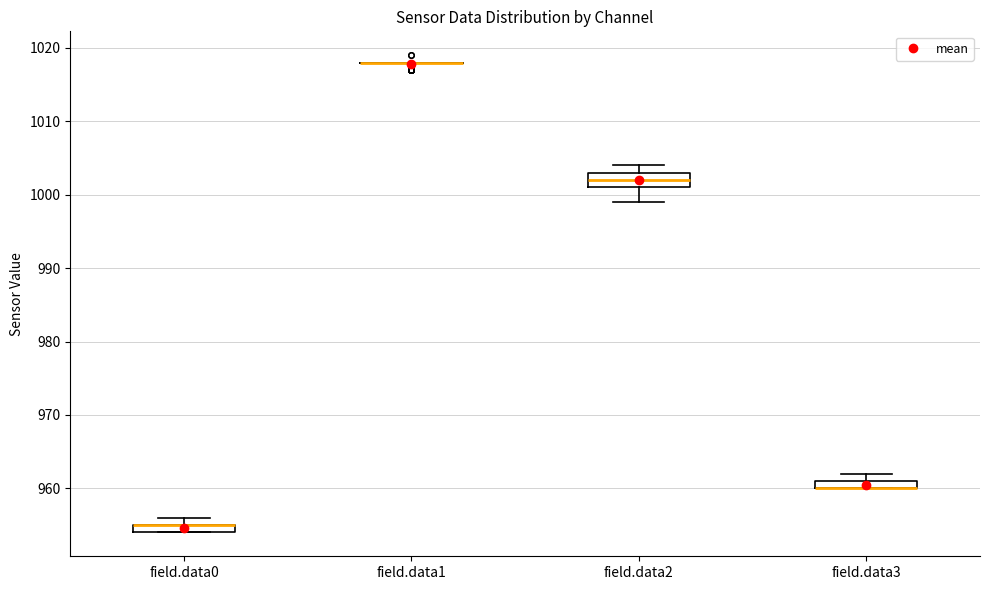

Where is the upper edge of the box for field.data3 on the y-axis? The values are not printed on the chart, so give them approximately, as read against the axis.

961